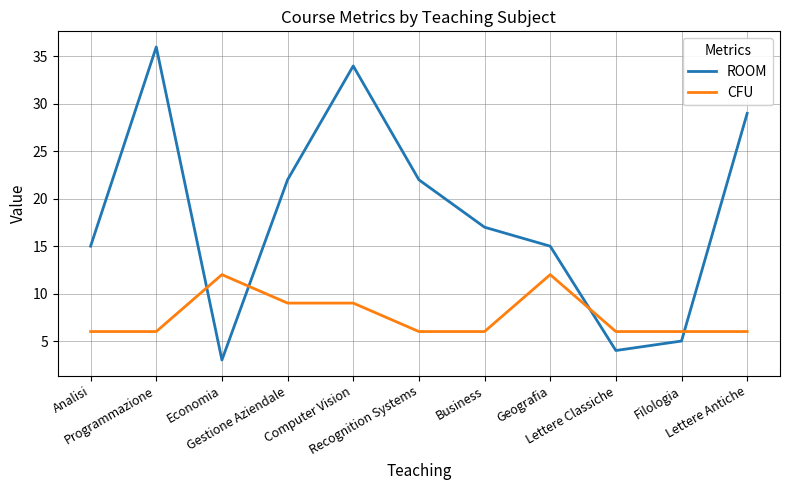

Where does the ROOM series first go above 17?

Programmazione